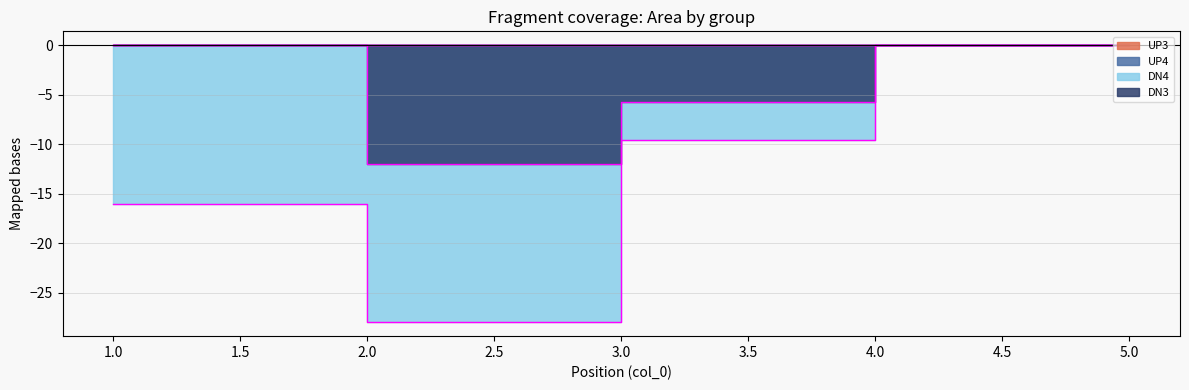

Does the chart display data point markers on the line(s)?

No